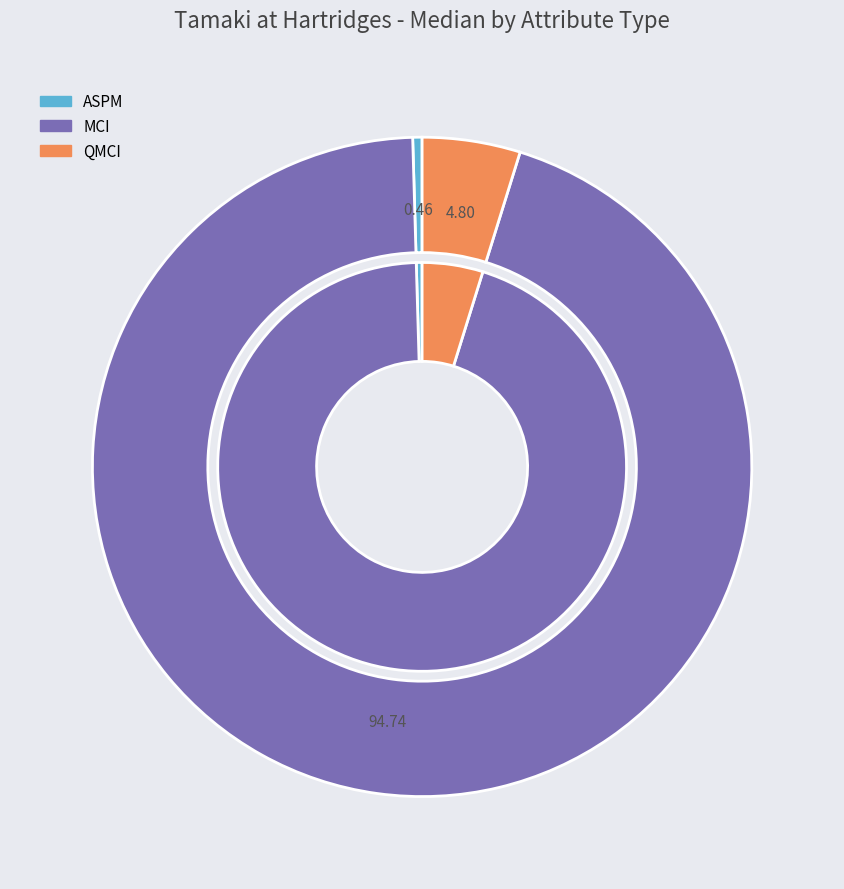

Is it true that QMCI is 1% of the pie?

False